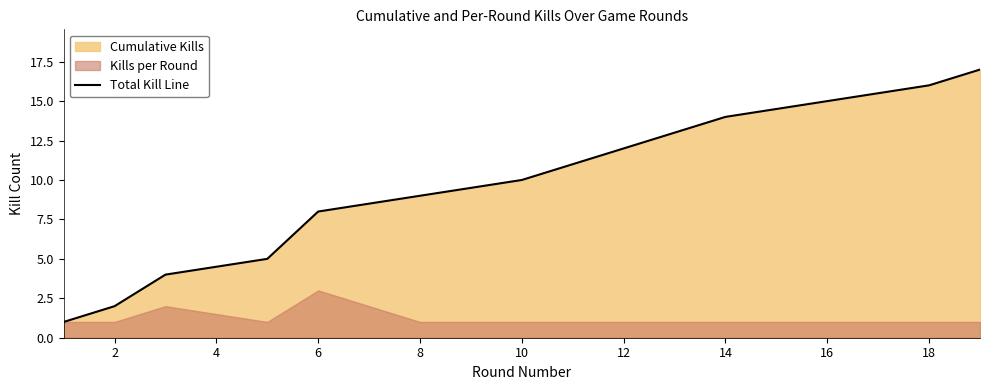

The value of Total Kill Line at 14 is 14. True or false?

True